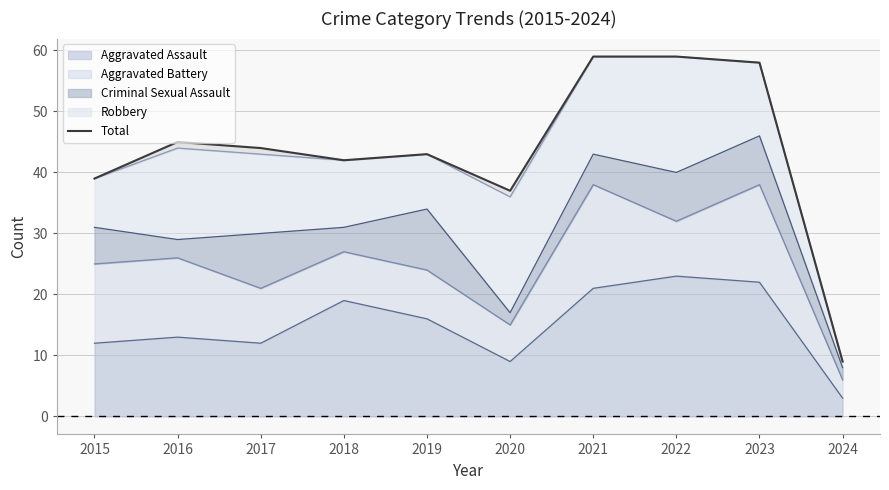

Reading left to right, list all the values displayed in this chart.

2015=39	2016=45	2017=44	2018=42	2019=43	2020=37	2021=59	2022=59	2023=58	2024=9